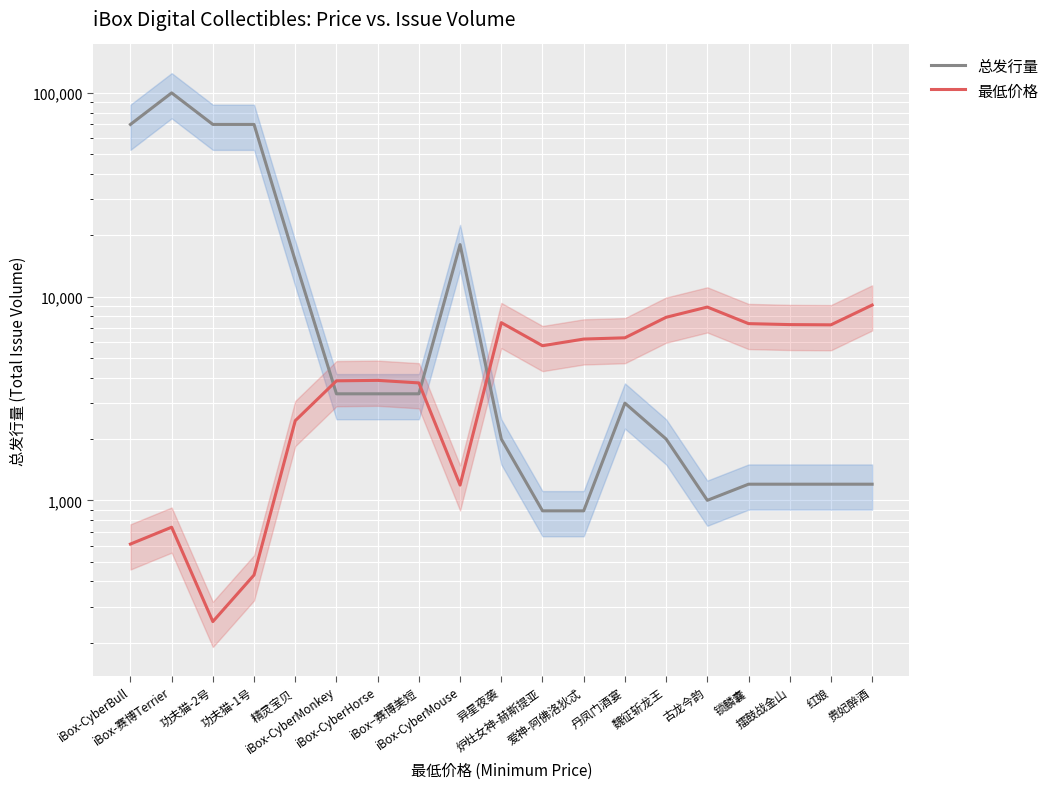

Where is 总发行量 nearest to the value 50444?

iBox-CyberBull